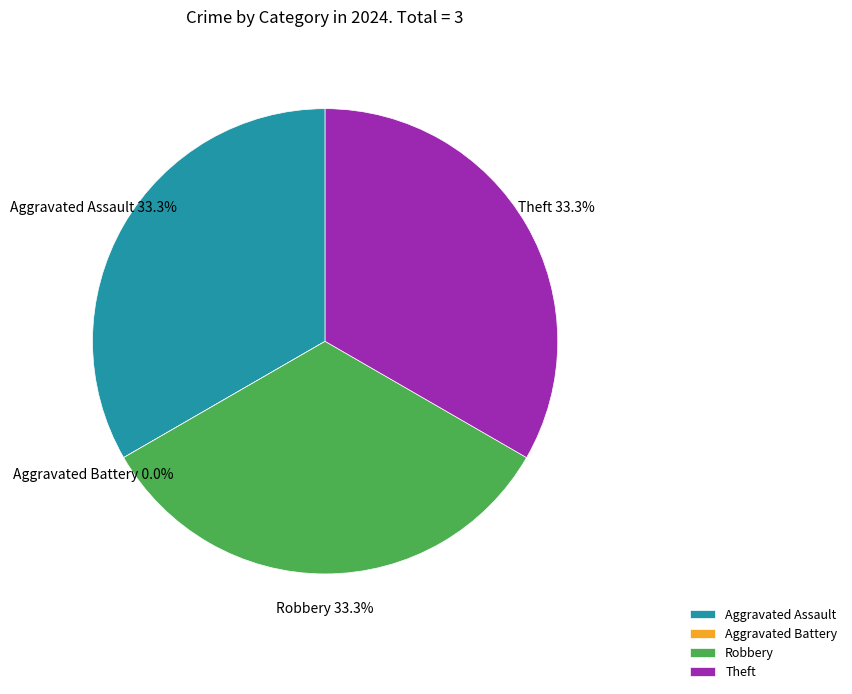

Rank the categories by value from highest to lowest.

Aggravated Assault, Robbery, Theft, Aggravated Battery